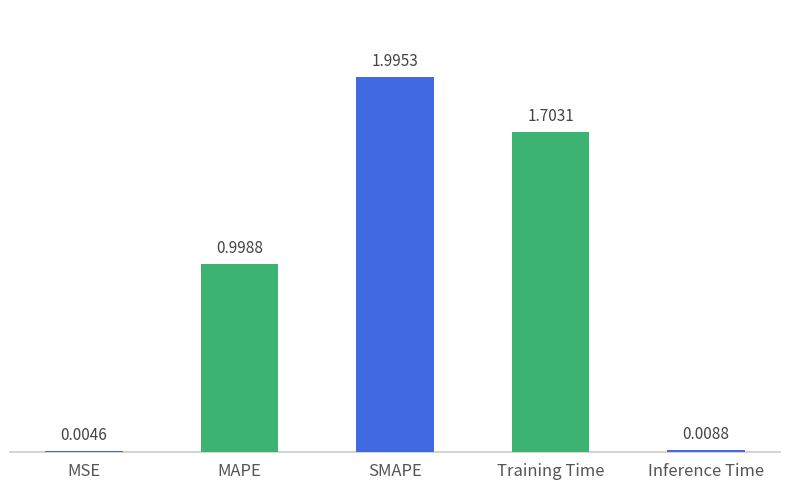

At which category does the chart reach its peak across all series?

SMAPE